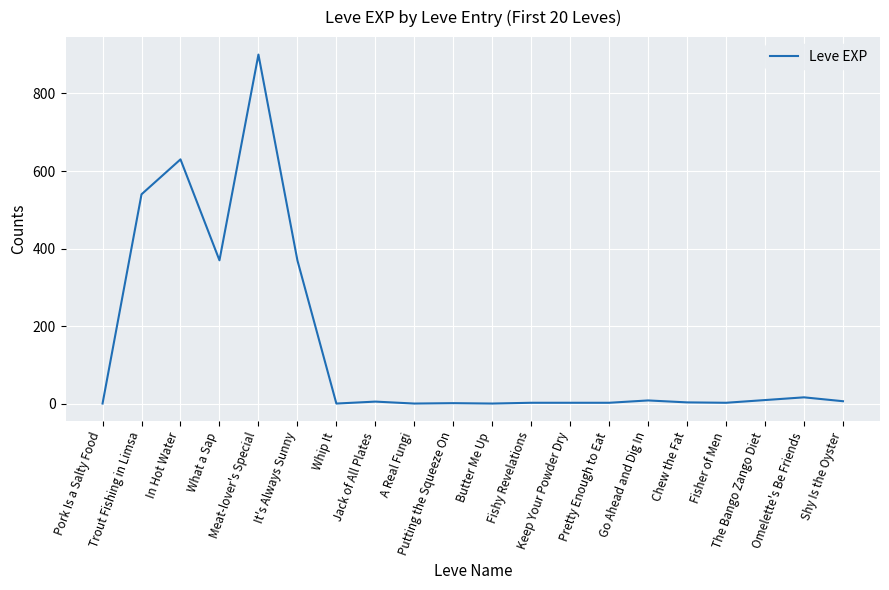

Reading left to right, transcribe all the data shown in this chart.

Pork Is a Salty Food=1	Trout Fishing in Limsa=540	In Hot Water=630	What a Sap=370	Meat-lover's Special=900	It's Always Sunny=370	Whip It=1	Jack of All Plates=6	A Real Fungi=1	Putting the Squeeze On=2	Butter Me Up=1	Fishy Revelations=3	Keep Your Powder Dry=3	Pretty Enough to Eat=3	Go Ahead and Dig In=9	Chew the Fat=4	Fisher of Men=3	The Bango Zango Diet=10	Omelette's Be Friends=17	Shy Is the Oyster=7